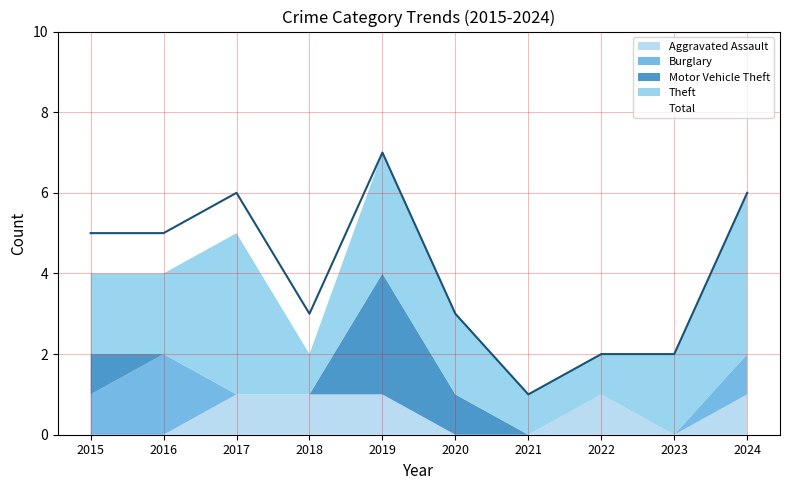

Is the value of Total at 2021 greater than the value of Burglary at 2022?

Yes